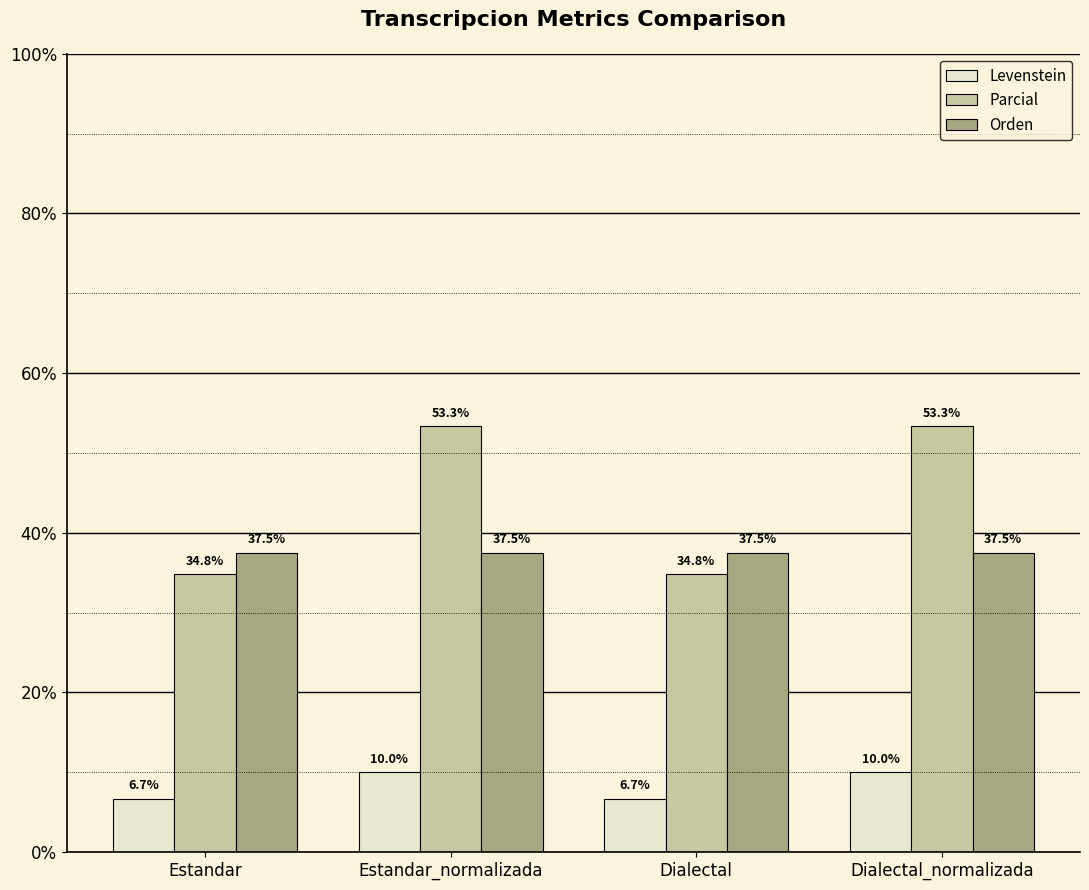

Rank the series by their maximum value, from lowest to highest.

Levenstein, Orden, Parcial